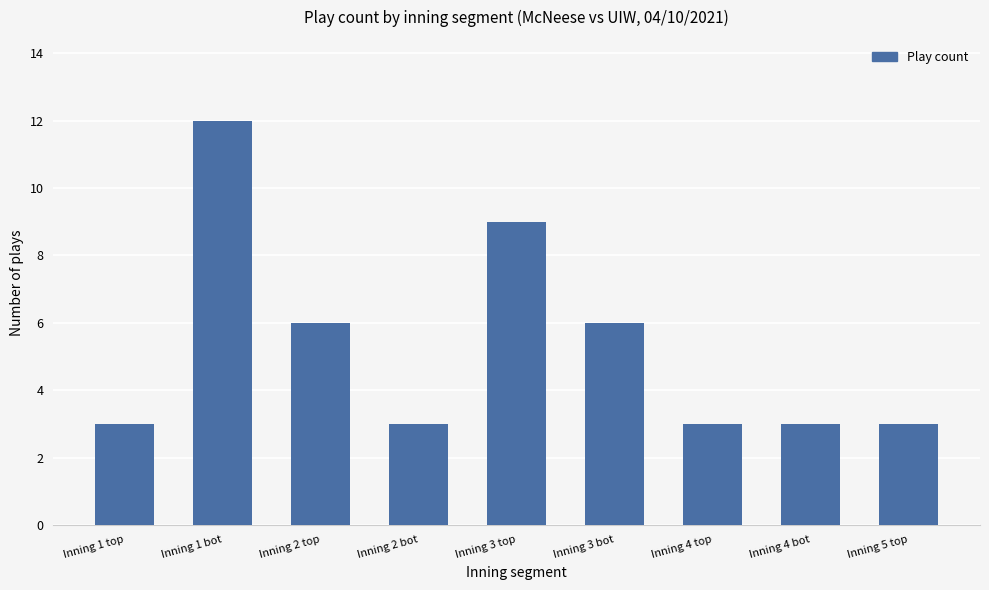

What is the change in value from Inning 1 top to Inning 1 bot?

+9